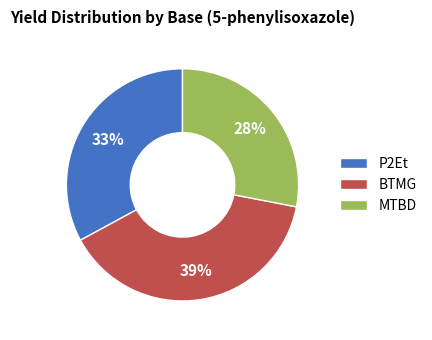

How many slices are in this pie chart?

3